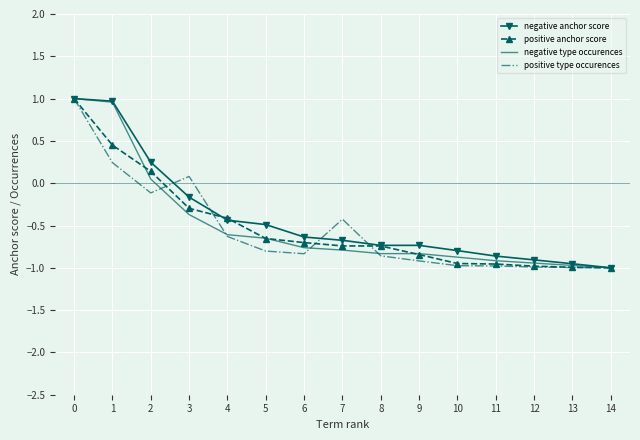

What is the greatest value displayed?

1.0